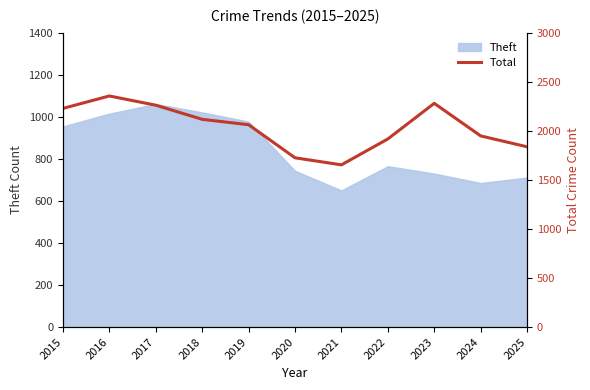

Which label corresponds to the smallest value in the chart?

2021